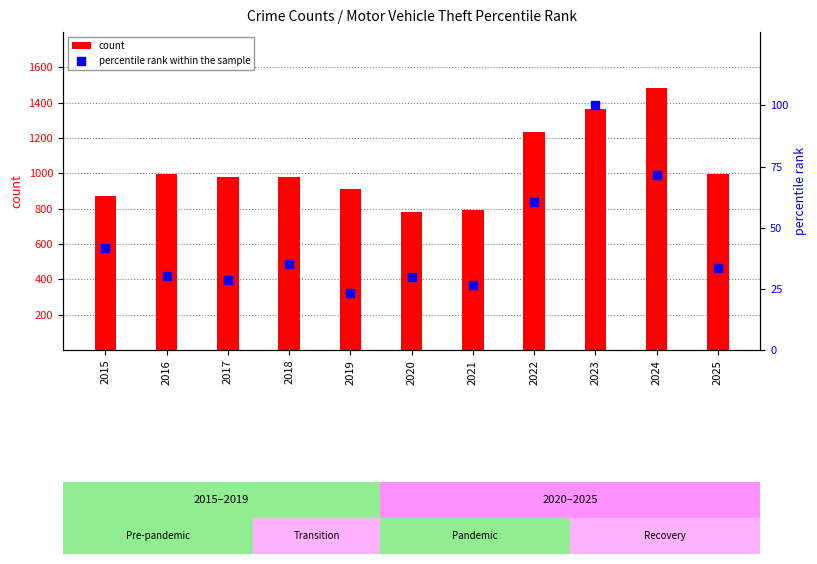

What is the total value across all series at 2023?

1463.0